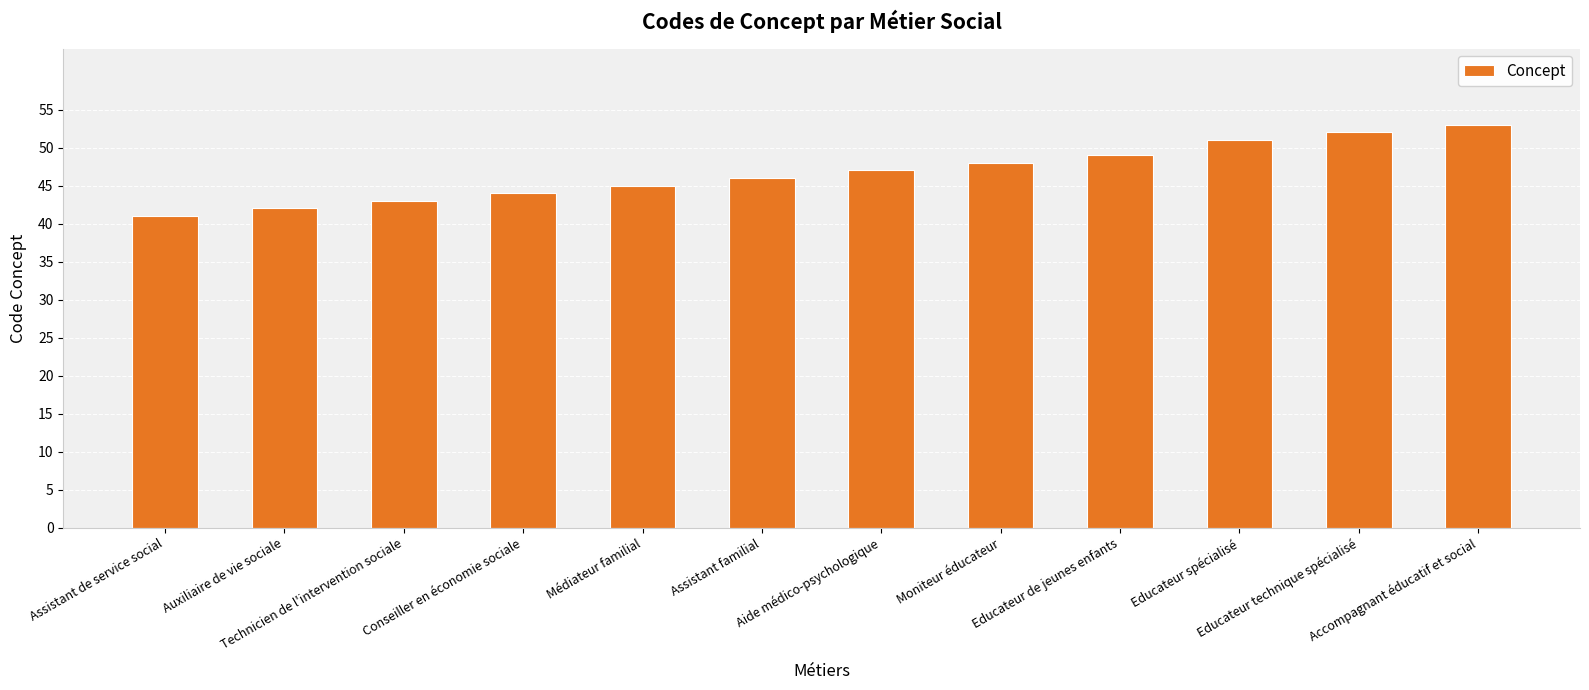

How many values are below 47?

6